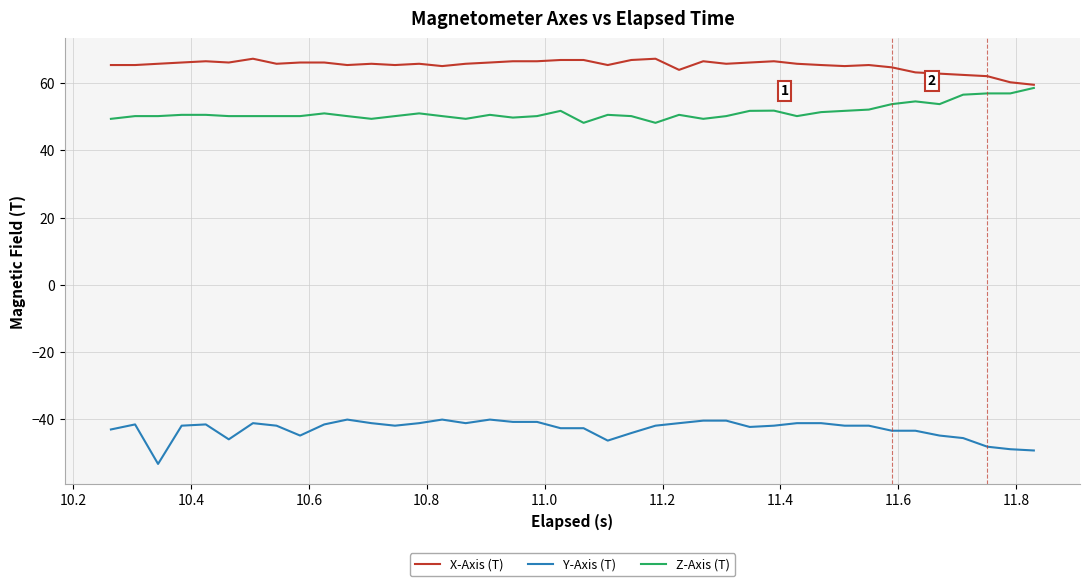

List the series in order of their peak value, lowest first.

Y-Axis (T), Z-Axis (T), X-Axis (T)